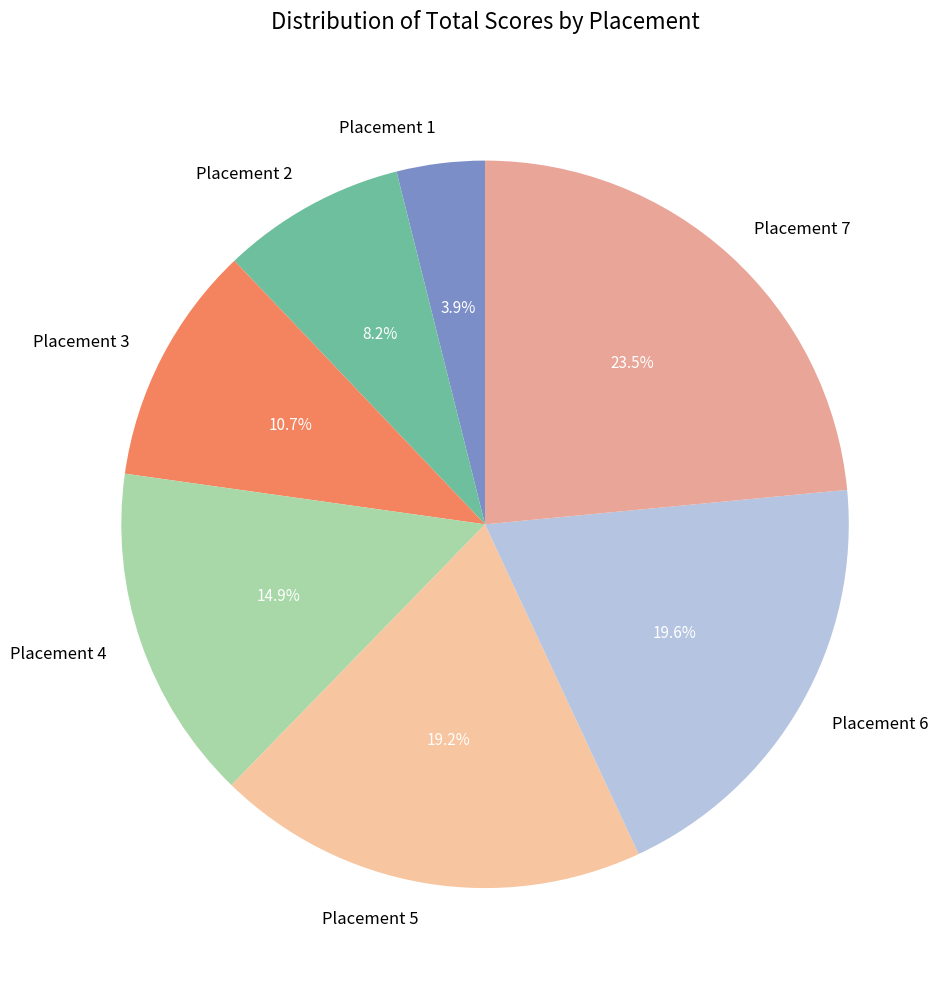

To the nearest percent, what is the difference between the largest and smallest slice percentages?

20%